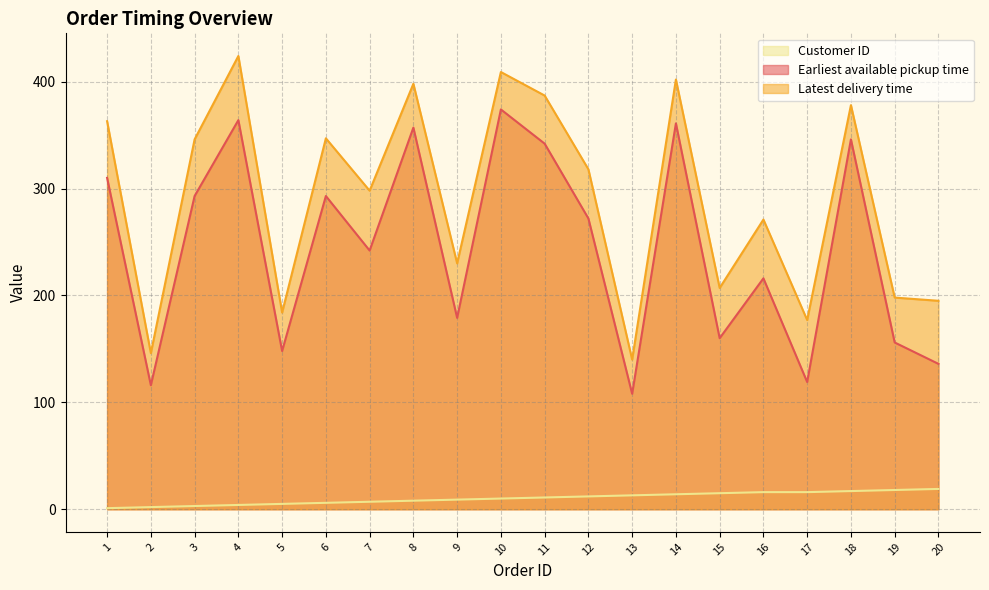

At which category is the sum across all series the highest?

10